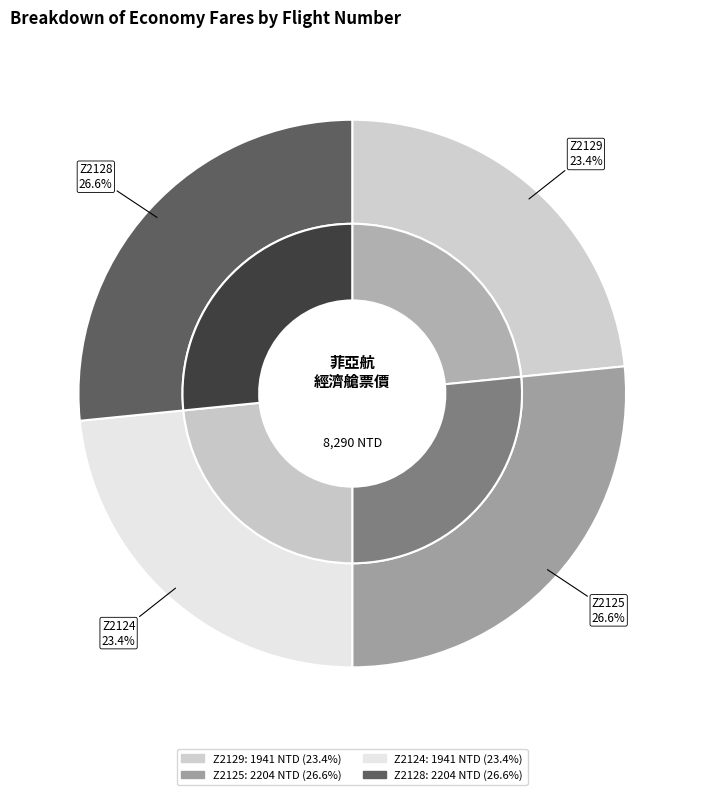

To the nearest percent, what percentage of the pie is Z2124?

23%